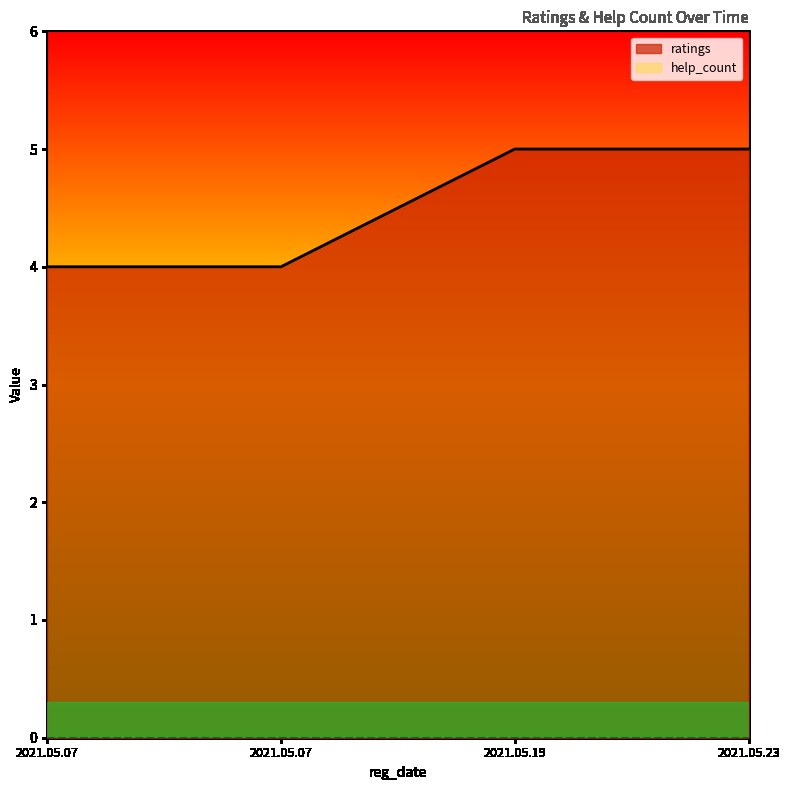

What is the sum of all values?

18